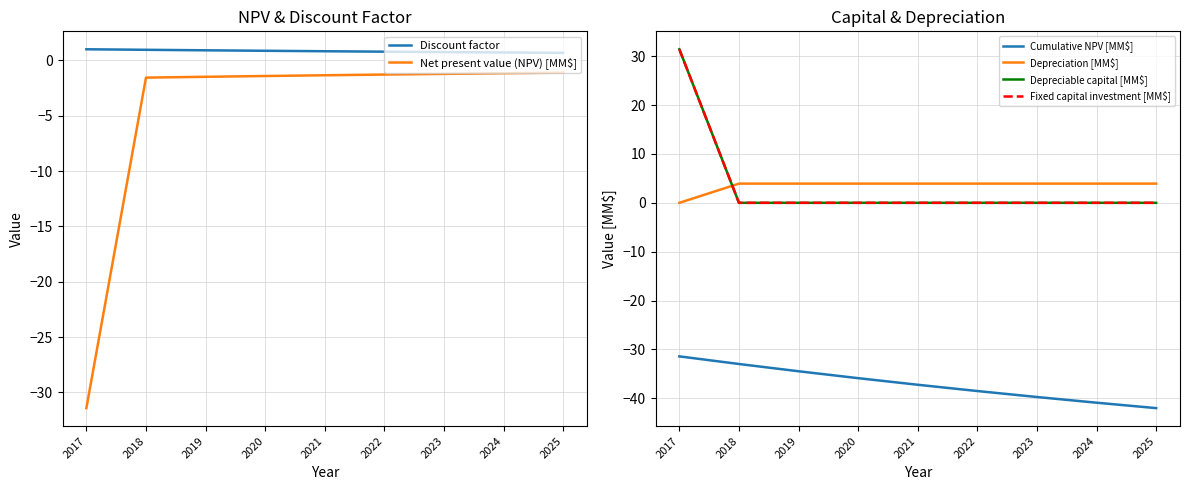

True or false: Fixed capital investment [MM$] and Net present value (NPV) [MM$] intersect in this chart.

False